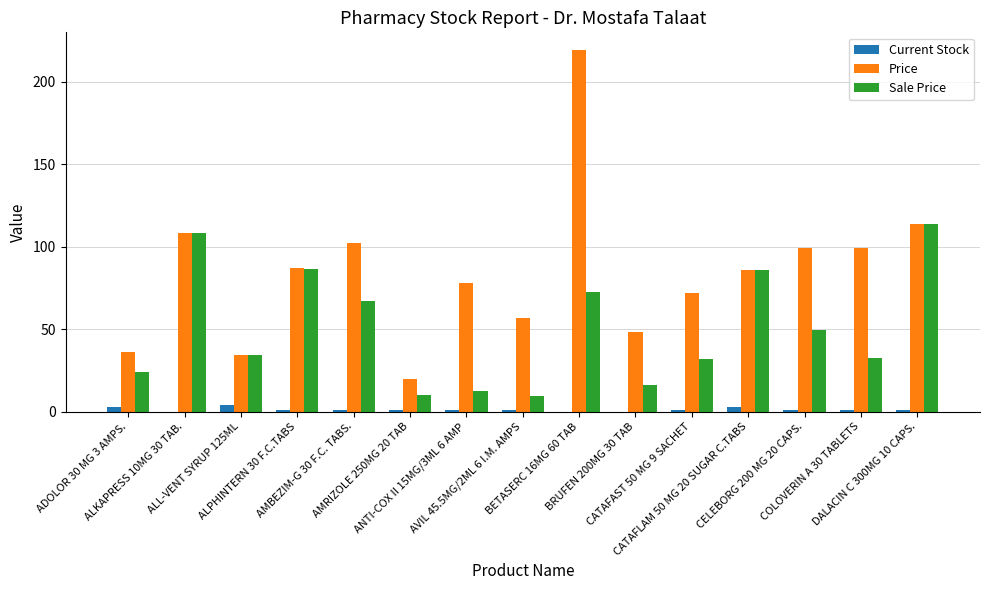

What is the highest value of the Price series?

219.0